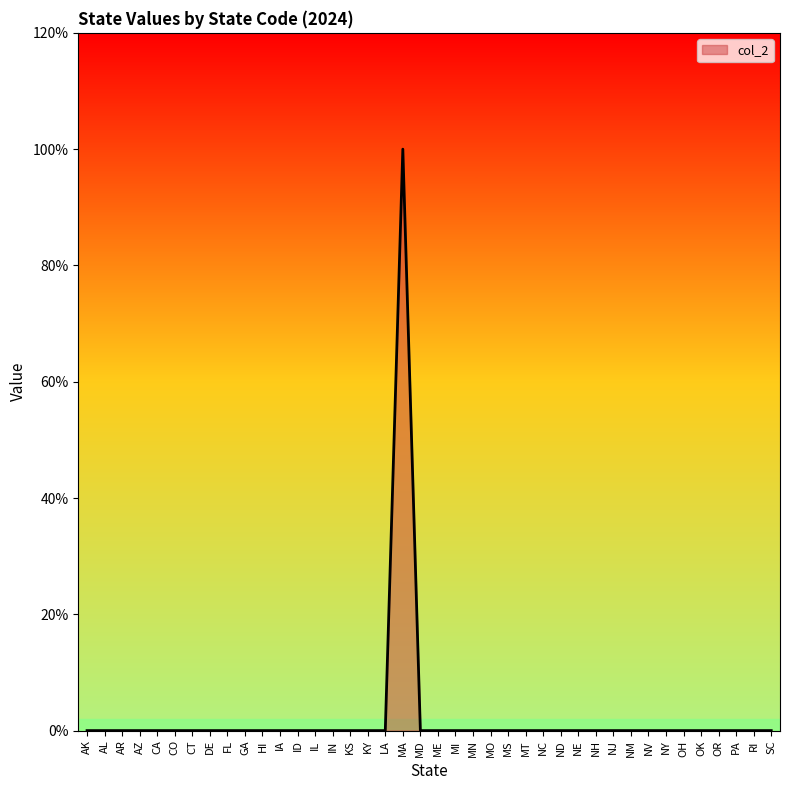

Does the chart display data point markers on the line(s)?

No